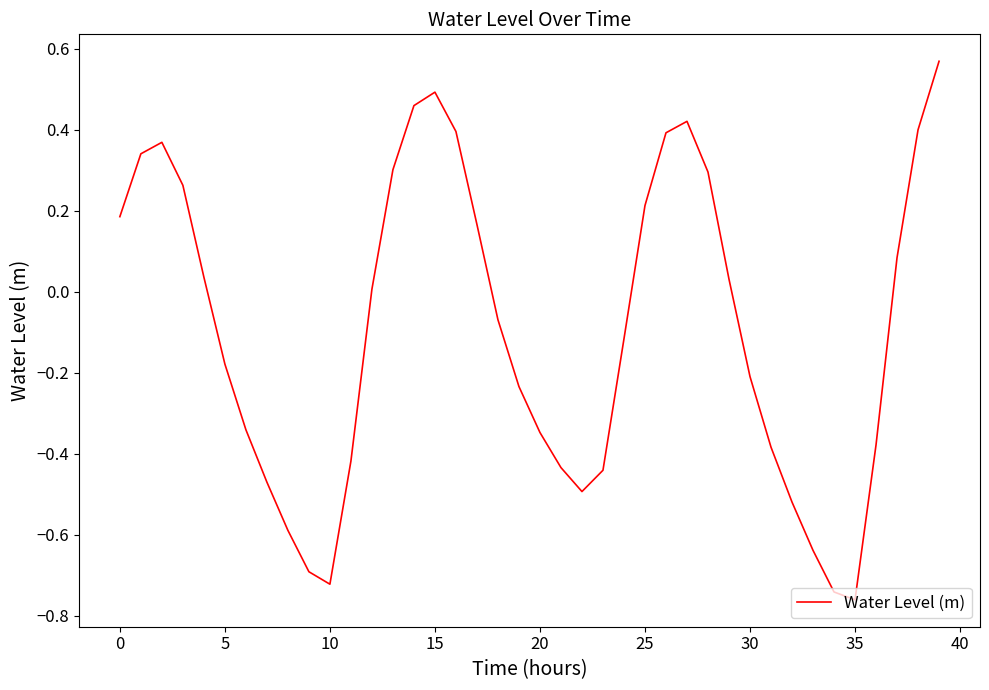

What is the difference between the second highest and second lowest values?

1.2